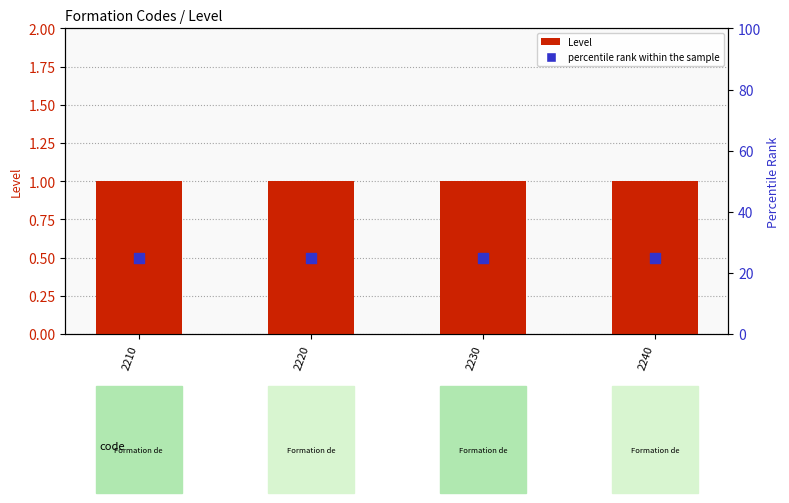

Which series contains the lowest Y value?

Level